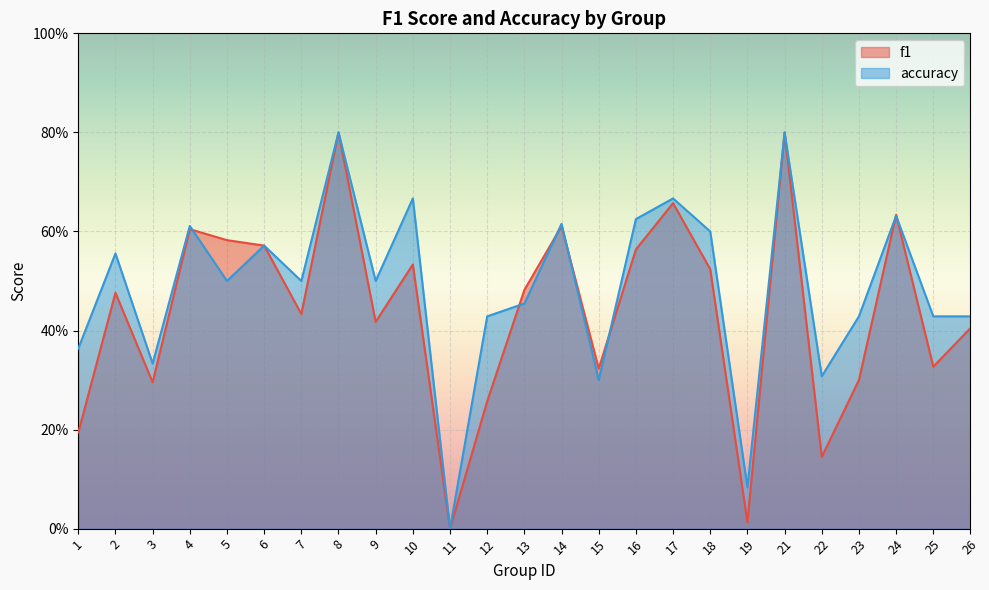

Which series has the largest range (max minus min)?

f1